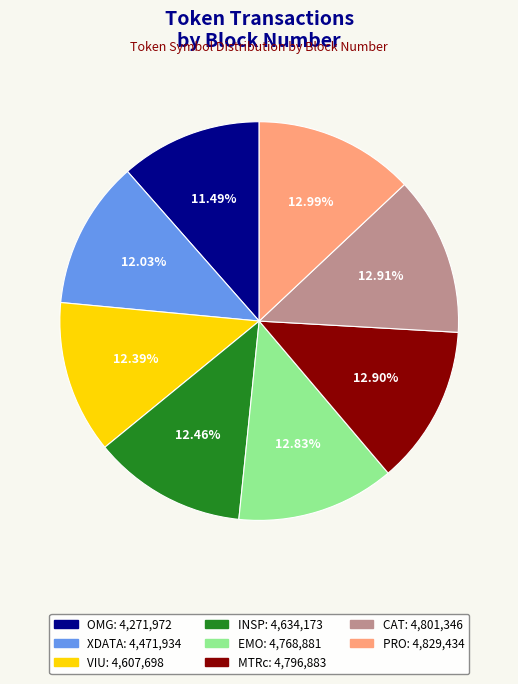

Is there a majority slice in this chart?

No